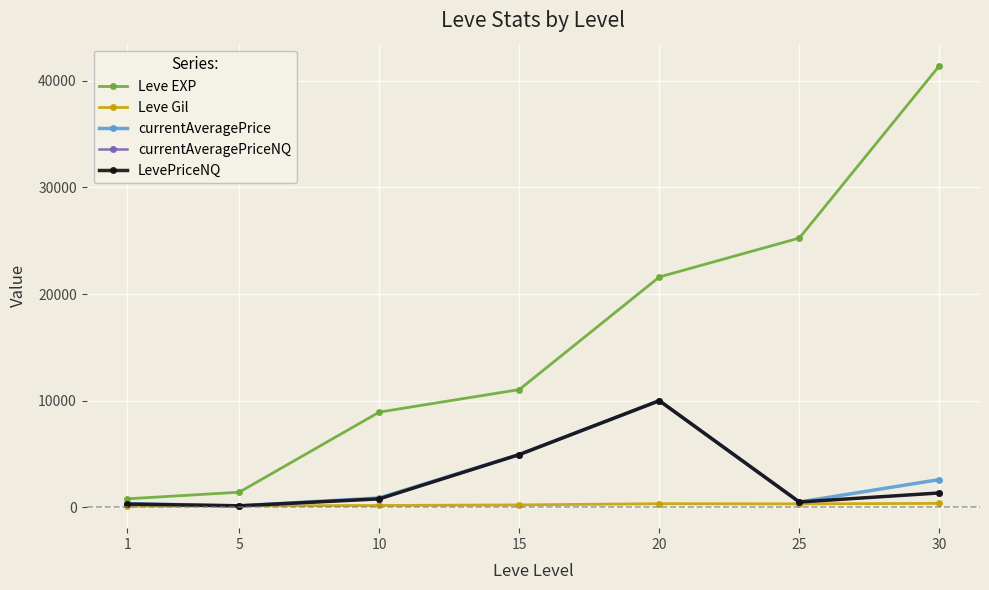

True or false: currentAveragePrice has a value of 249.9 at 5.

False